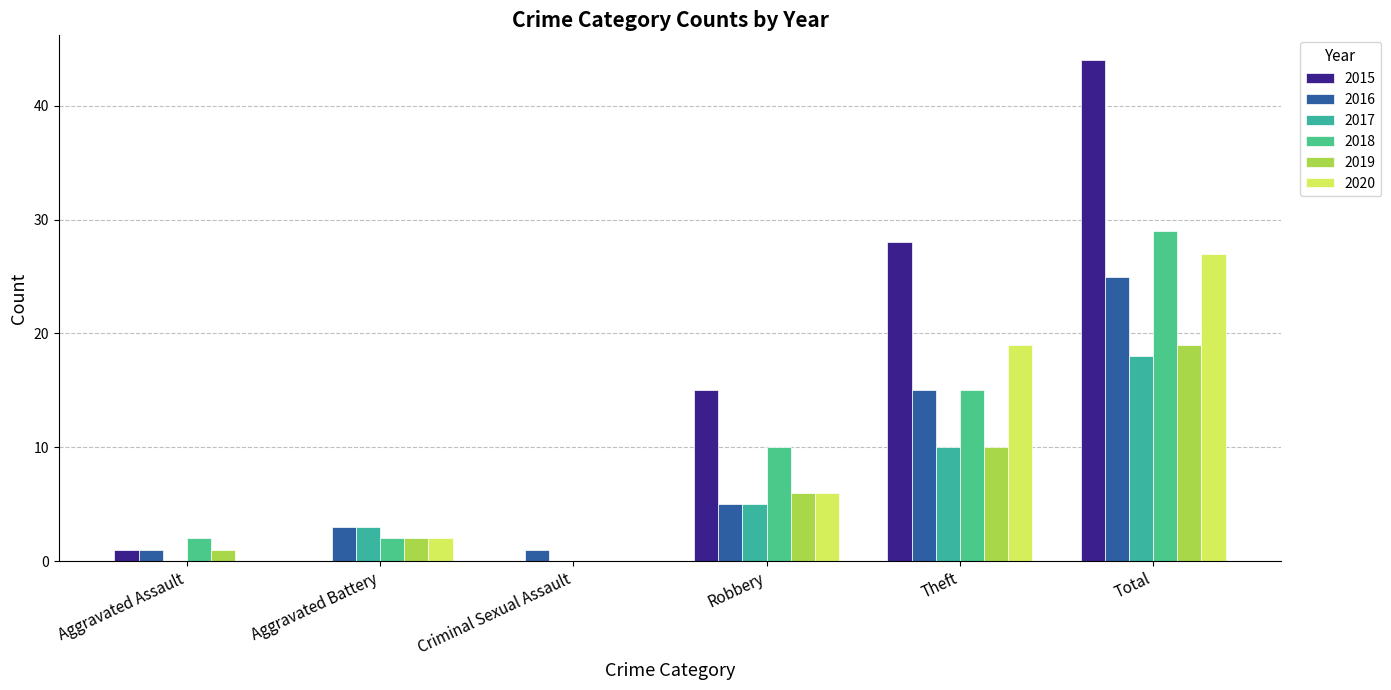

At which label is 2019 closest to 9?

Theft